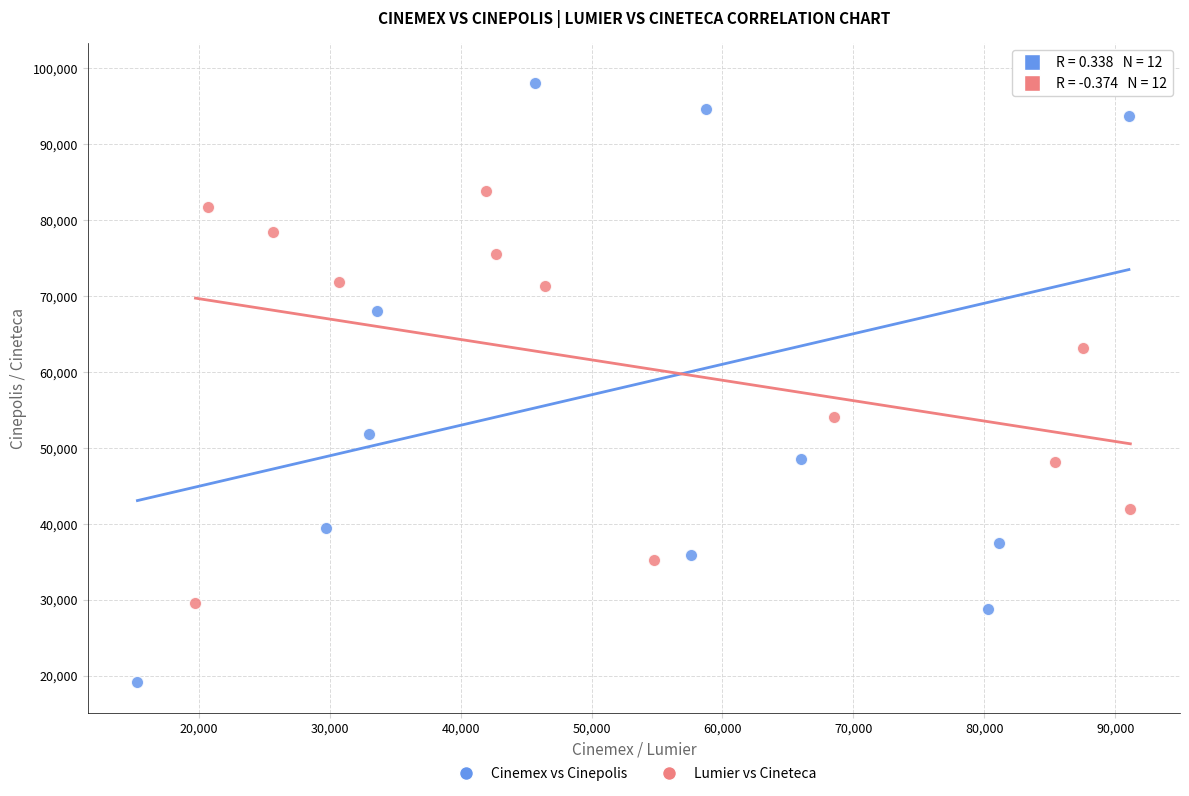

What are all the series names shown in the legend?

Cinemex vs Cinepolis, Lumier vs Cineteca